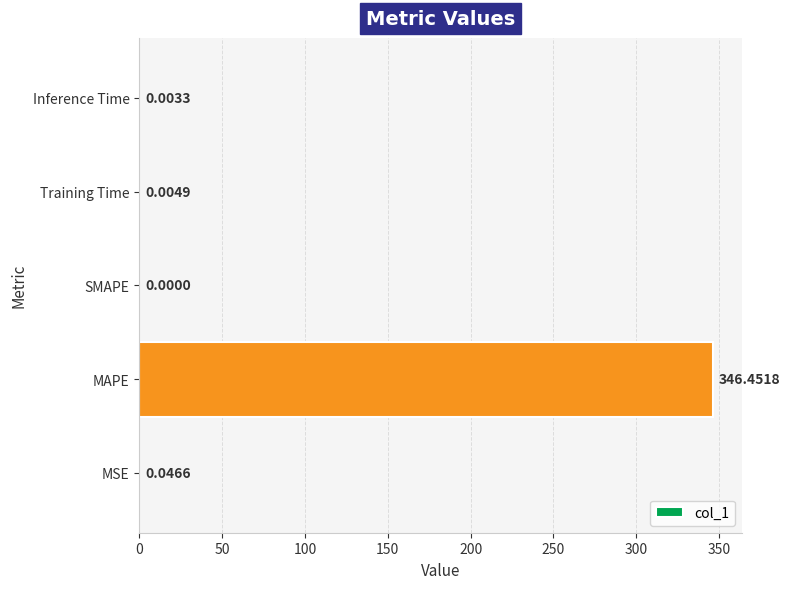

Where is the data nearest to the value 173?

MSE